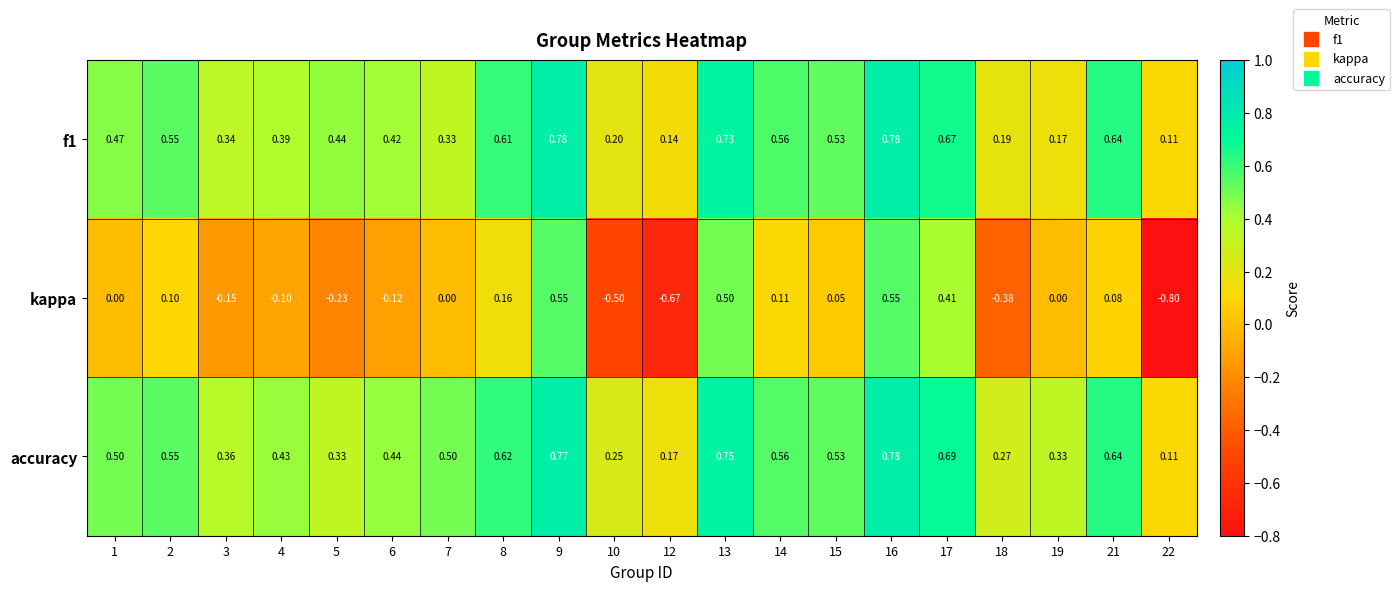

Between 5 and 10, which series saw the biggest shift?

kappa